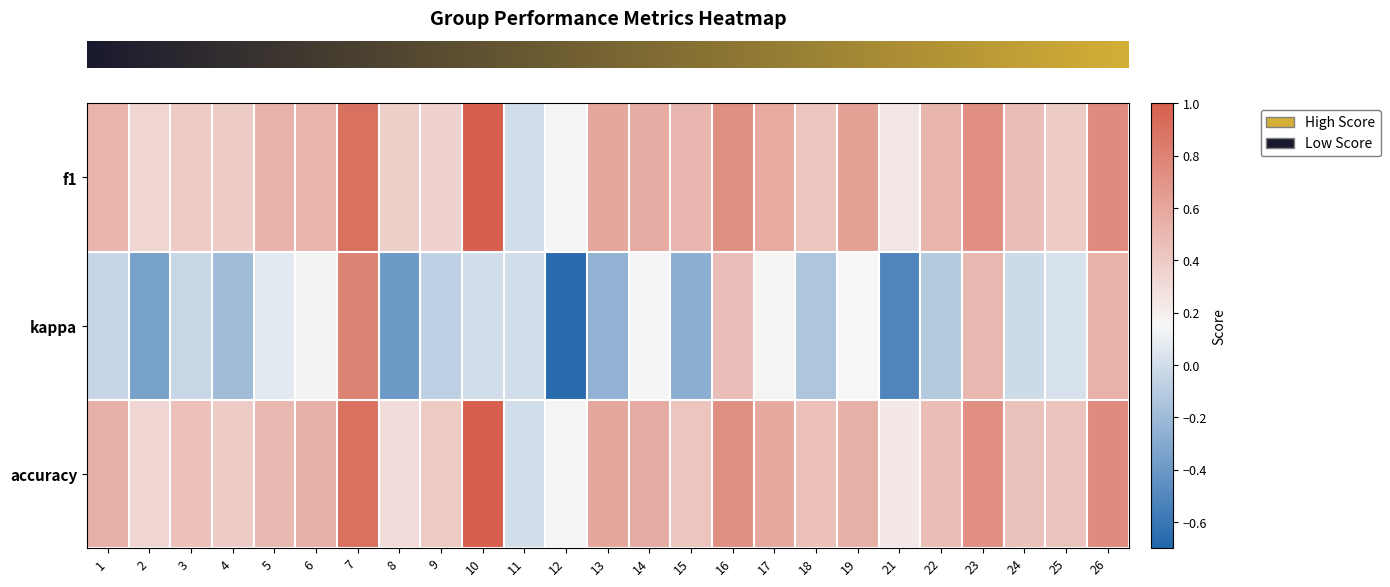

Reading left to right, list all the values displayed in this chart.

row_0: 1=0.5	2=0.3	3=0.4	4=0.4	5=0.5	6=0.5	7=0.9	8=0.4	9=0.3	10=1.0	11=0.0	12=0.1	13=0.6	14=0.6	15=0.5	16=0.7	17=0.6	18=0.4	19=0.6	21=0.2	22=0.5	23=0.7	24=0.5	25=0.4	26=0.8
row_1: 1=-0.0	2=-0.3	3=-0.0	4=-0.2	5=0.1	6=0.1	7=0.8	8=-0.4	9=-0.1	10=0.0	11=0.0	12=-0.7	13=-0.2	14=0.1	15=-0.3	16=0.5	17=0.2	18=-0.1	19=0.2	21=-0.5	22=-0.1	23=0.5	24=-0.0	25=0.0	26=0.5
row_2: 1=0.5	2=0.3	3=0.5	4=0.4	5=0.5	6=0.5	7=0.9	8=0.3	9=0.4	10=1.0	11=0.0	12=0.2	13=0.6	14=0.6	15=0.4	16=0.7	17=0.6	18=0.5	19=0.5	21=0.2	22=0.5	23=0.7	24=0.4	25=0.4	26=0.8